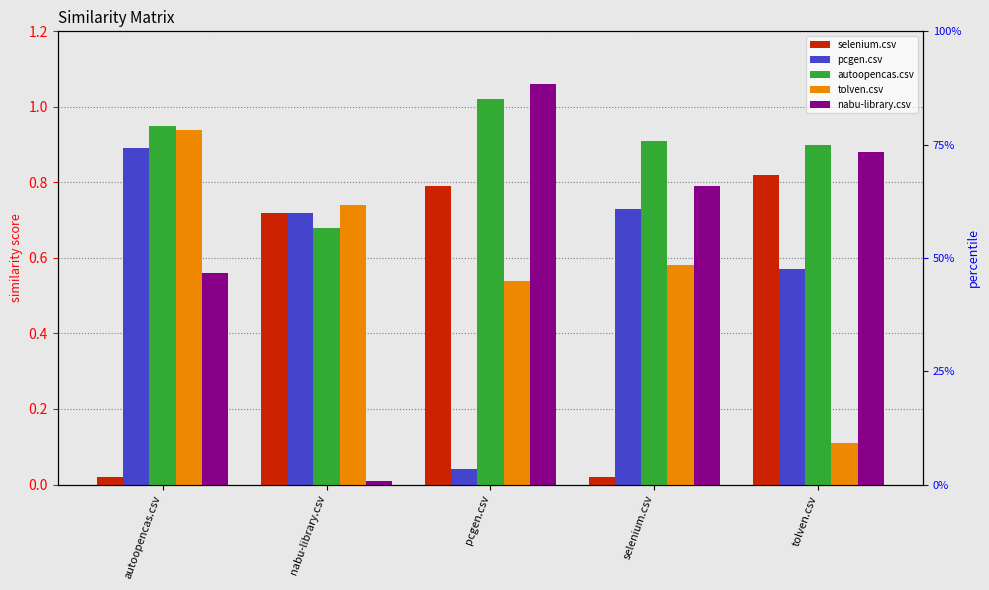

What are all the series names shown in the legend?

selenium.csv, pcgen.csv, autoopencas.csv, tolven.csv, nabu-library.csv